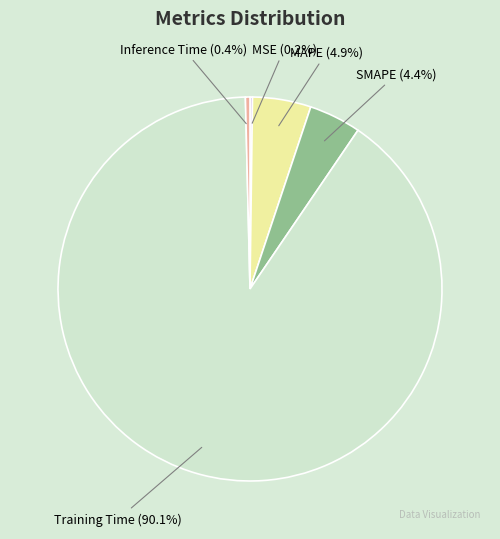

Combined, what portion of the pie is SMAPE and Inference Time?

4.8%